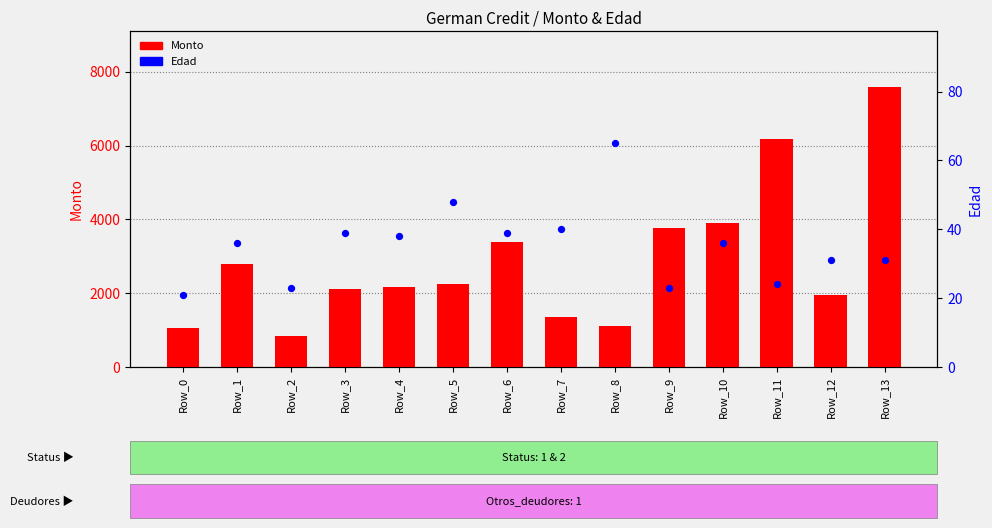

Which series contains the lowest Y value?

Edad